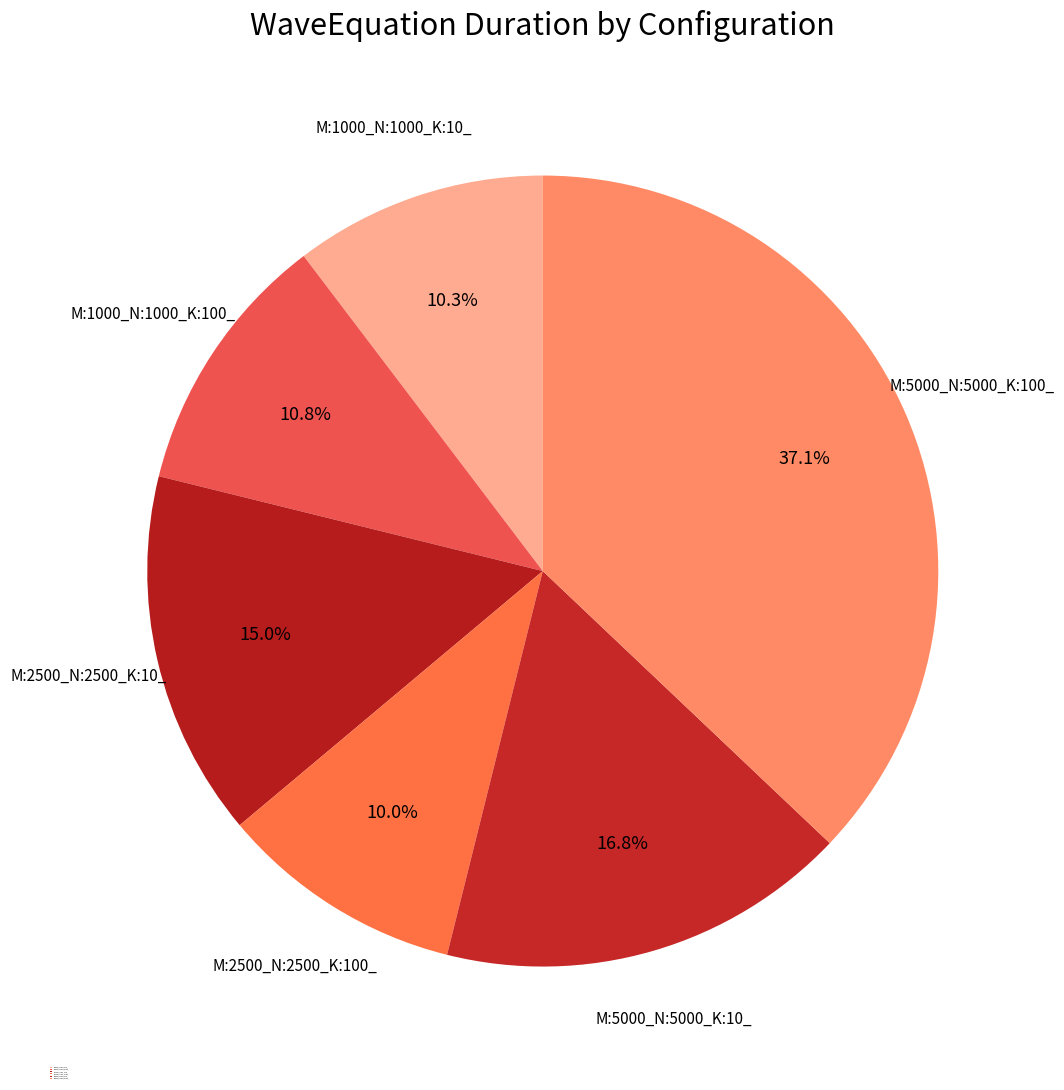

Is M:1000_N:1000_K:10_ the majority of the pie?

No